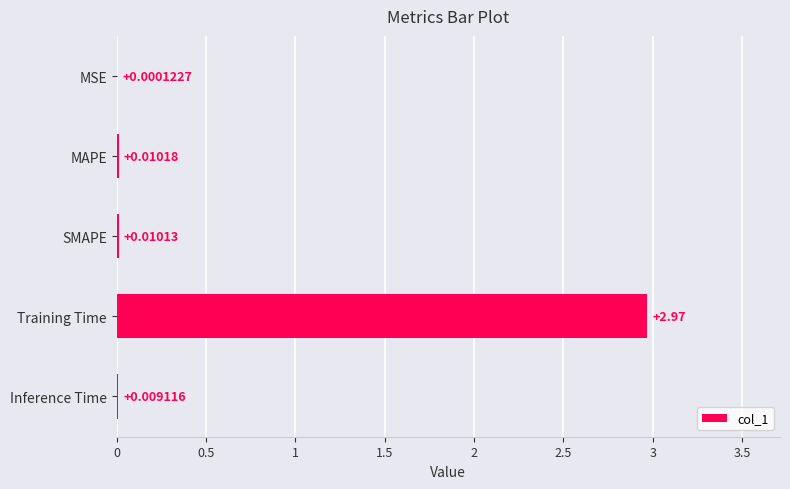

Which label corresponds to the largest value in the chart?

Training Time